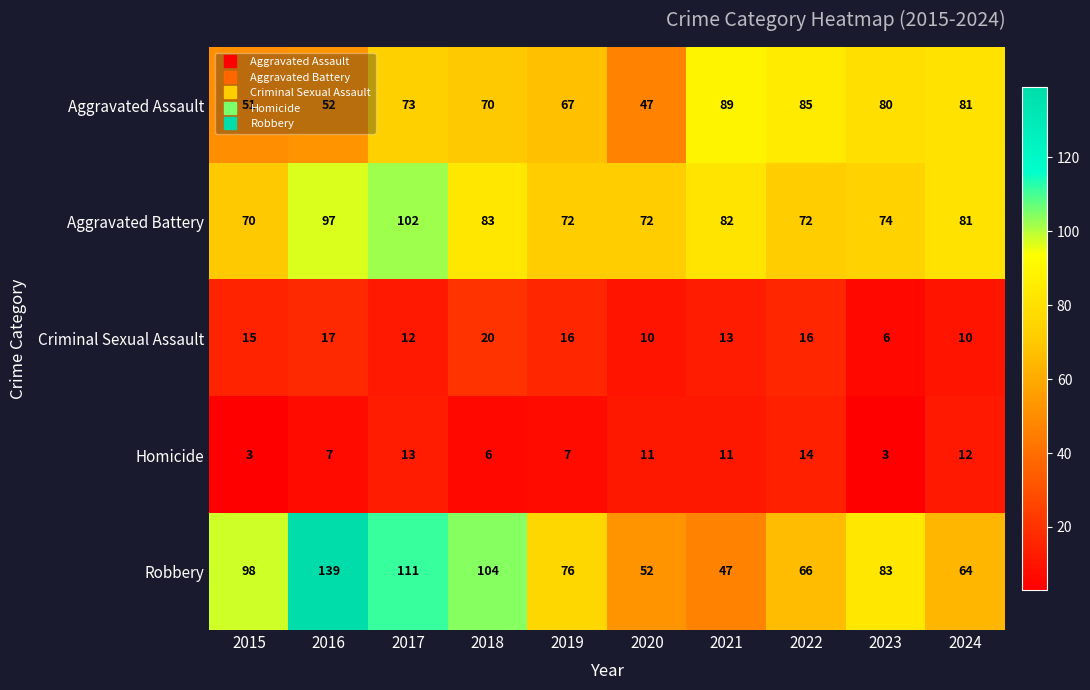

True or false: Robbery has a value of 100 at 2019.

False